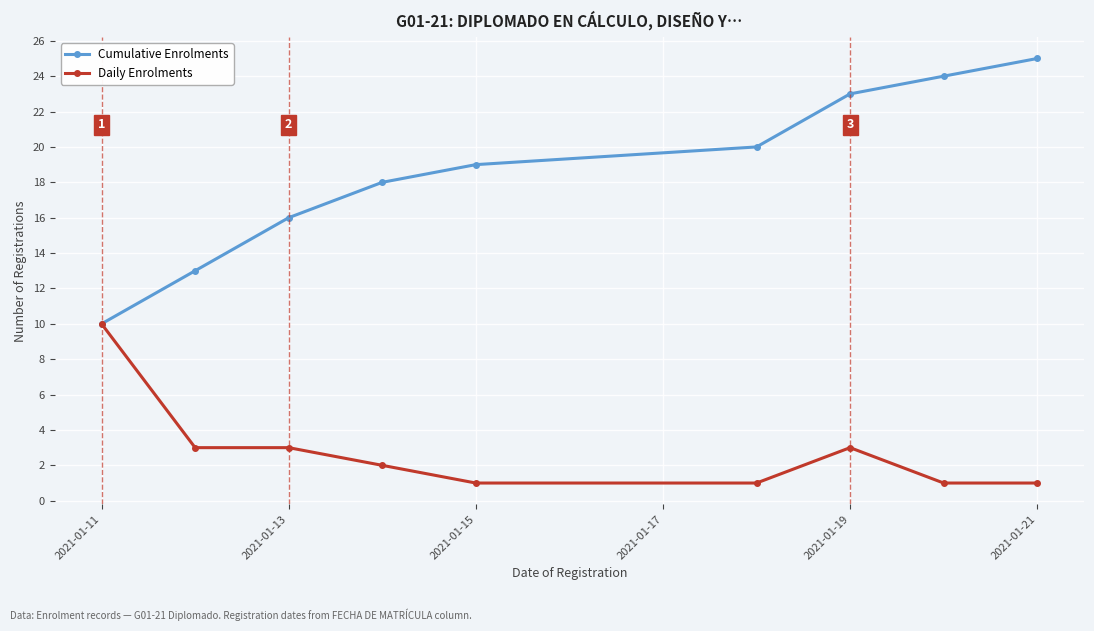

What is the maximum value for Daily Enrolments?

10